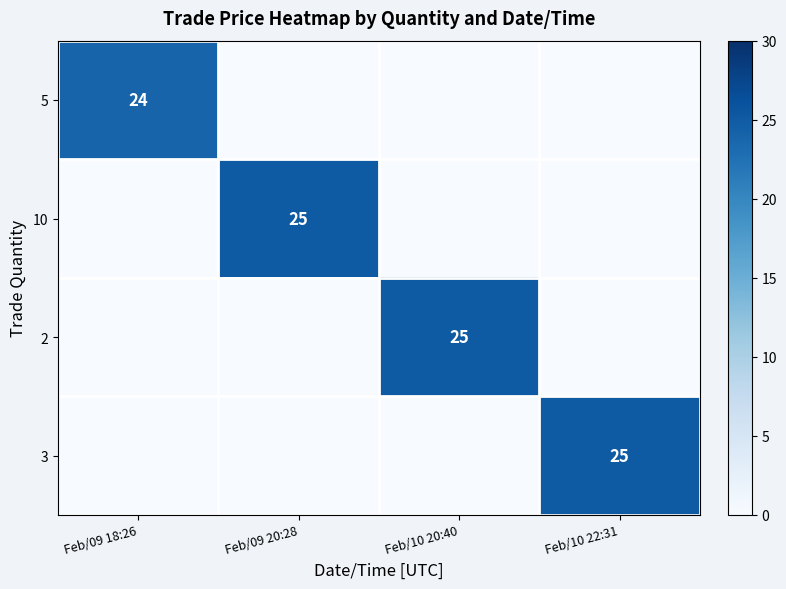

At how many categories does at least one series exceed 5?

4